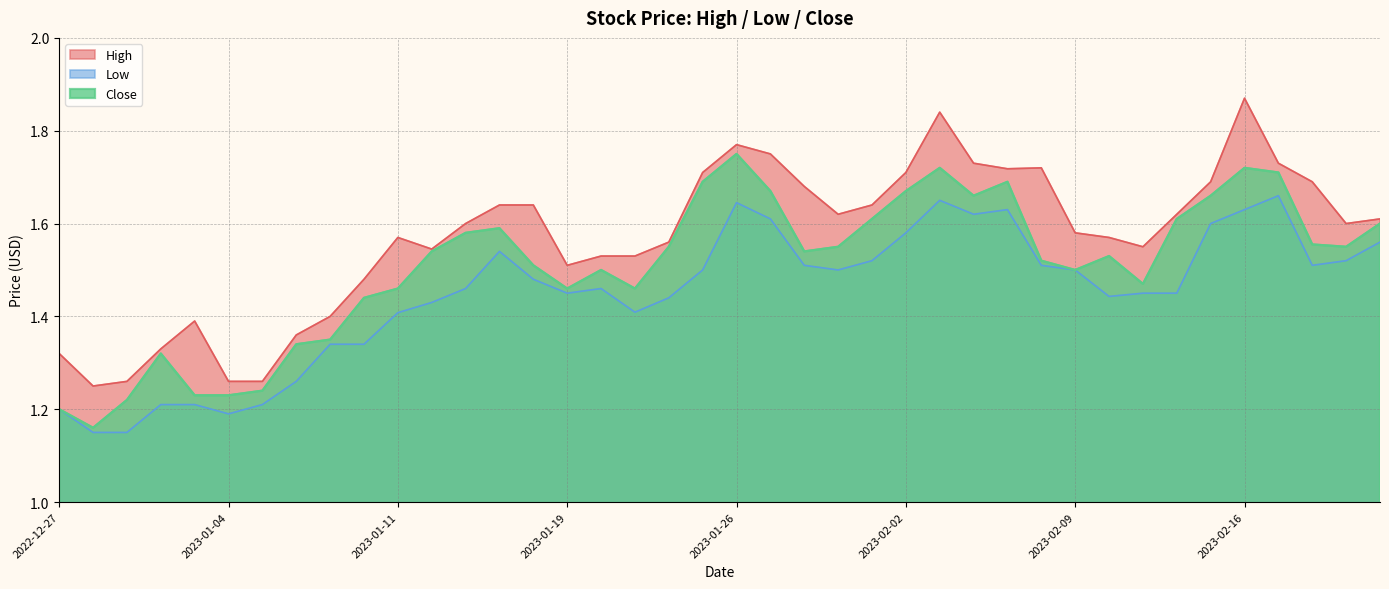

What is the average value of the Low series?

1.4